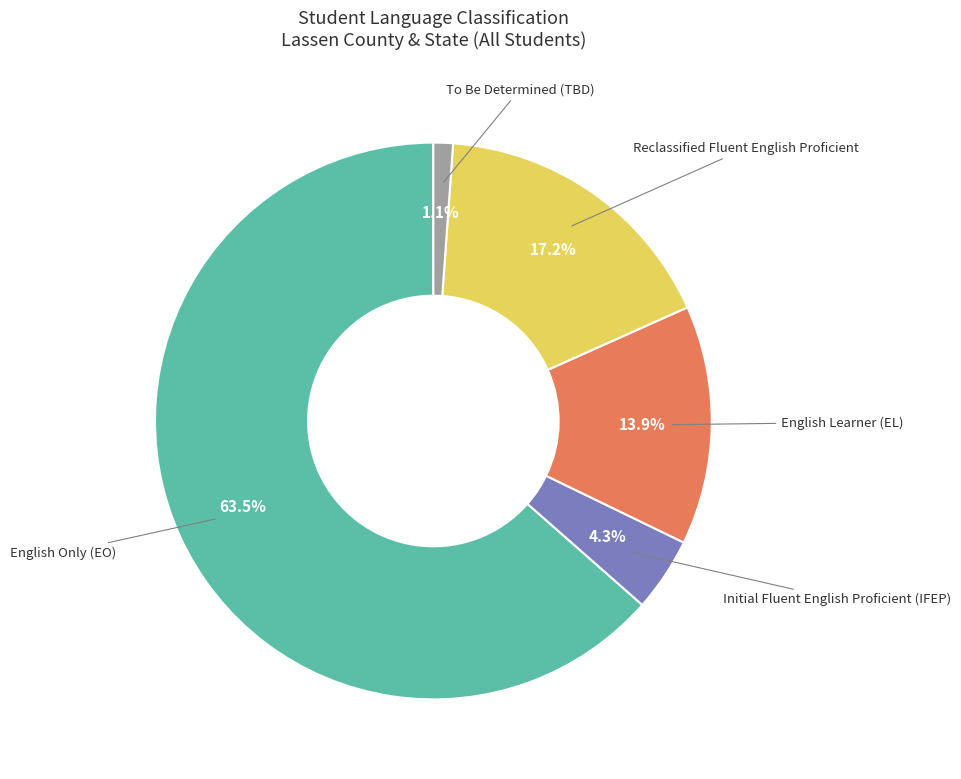

Does any single category account for the majority?

Yes